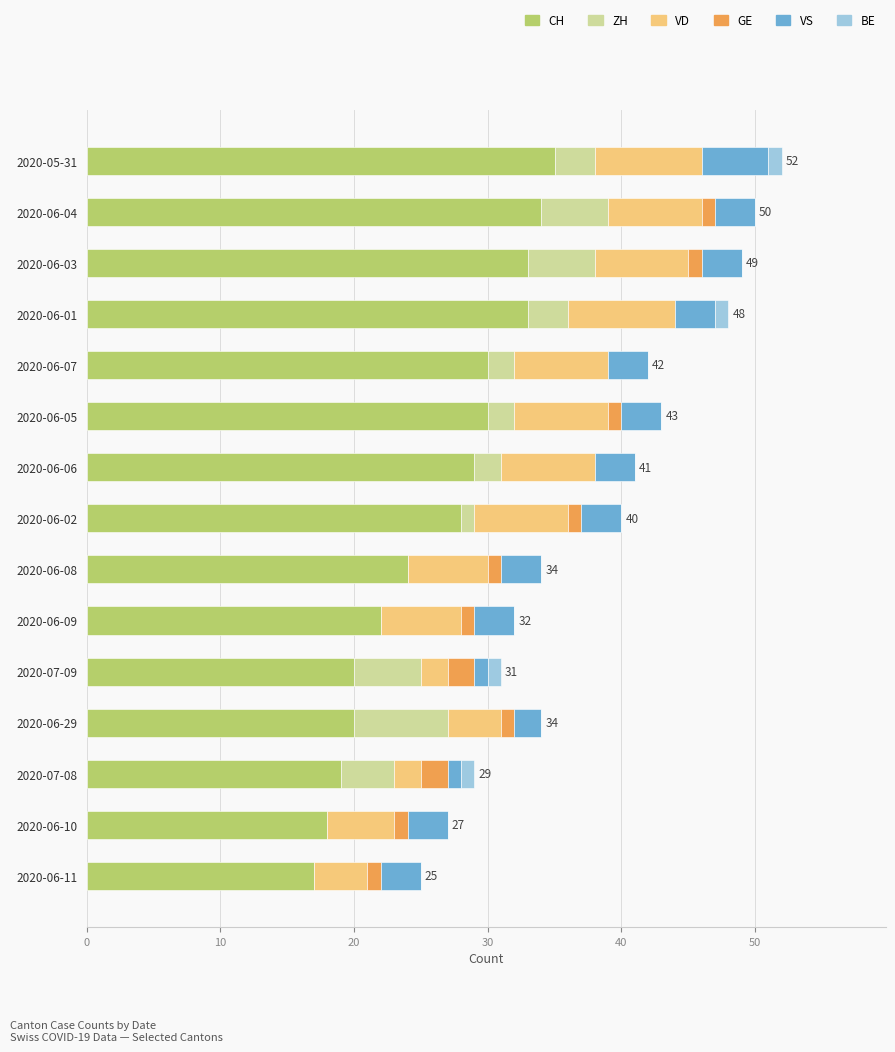

What are all the series names shown in the legend?

CH, ZH, VD, GE, VS, BE